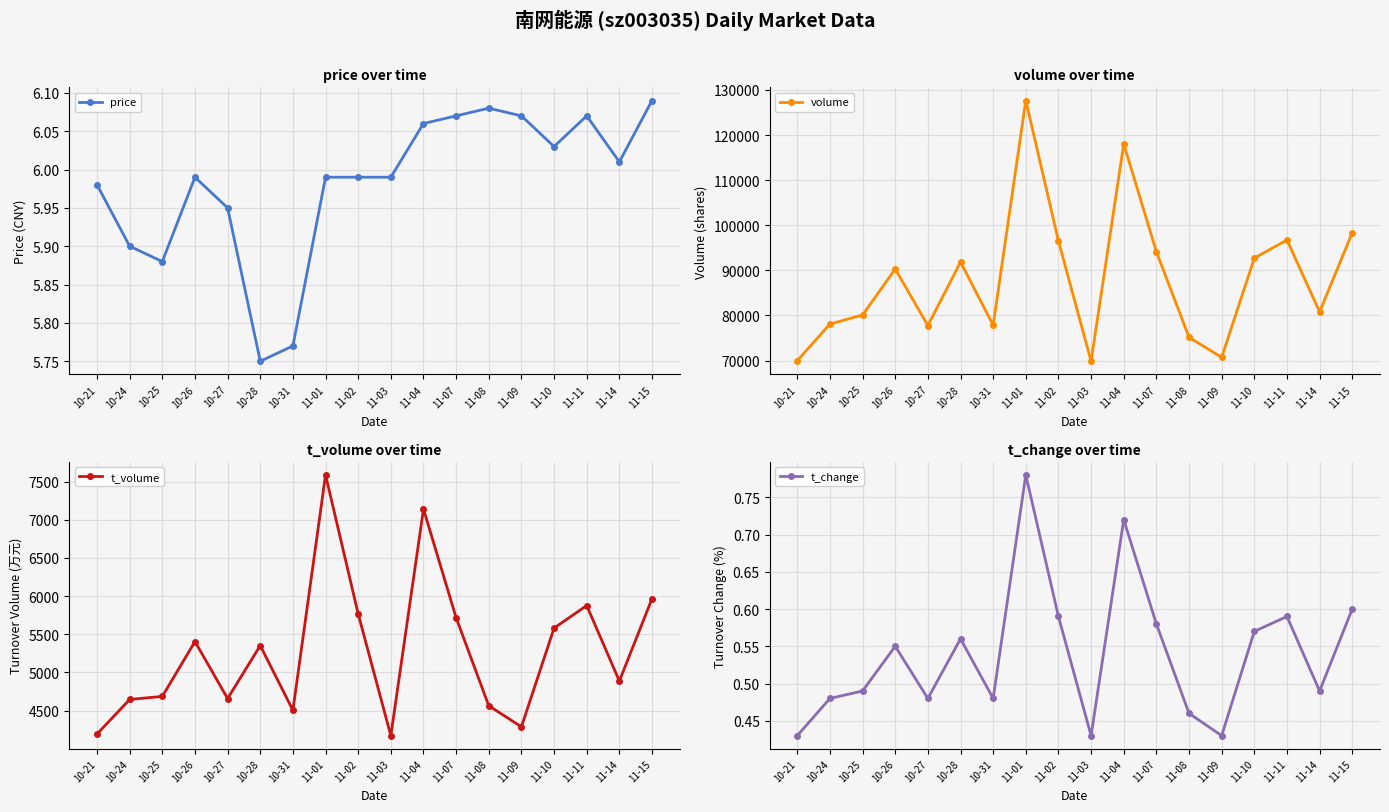

Which has a higher value, 11-14 or 11-01?

11-14